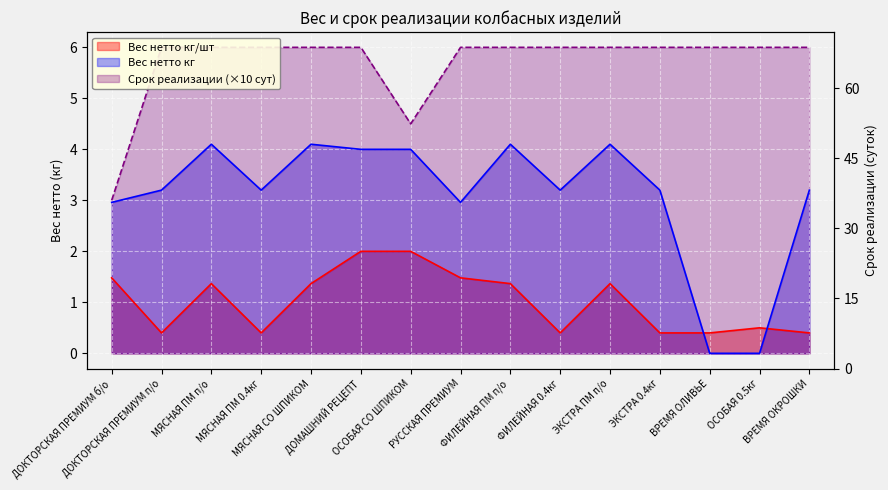

Rank the series at ОСОБАЯ СО ШПИКОМ from lowest to highest value.

Вес нетто кг/шт, Вес нетто кг, Срок реализации